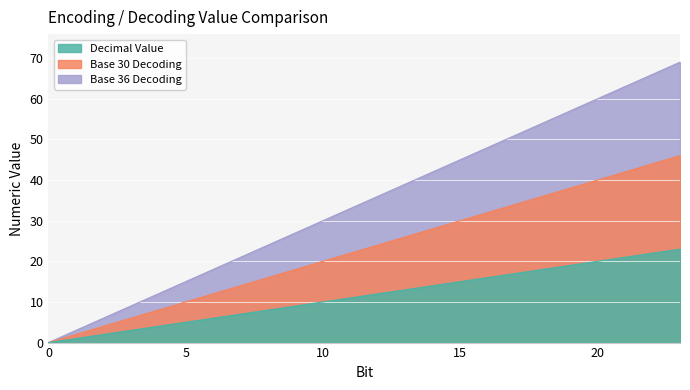

What is the average value of the Decimal Value series?

12